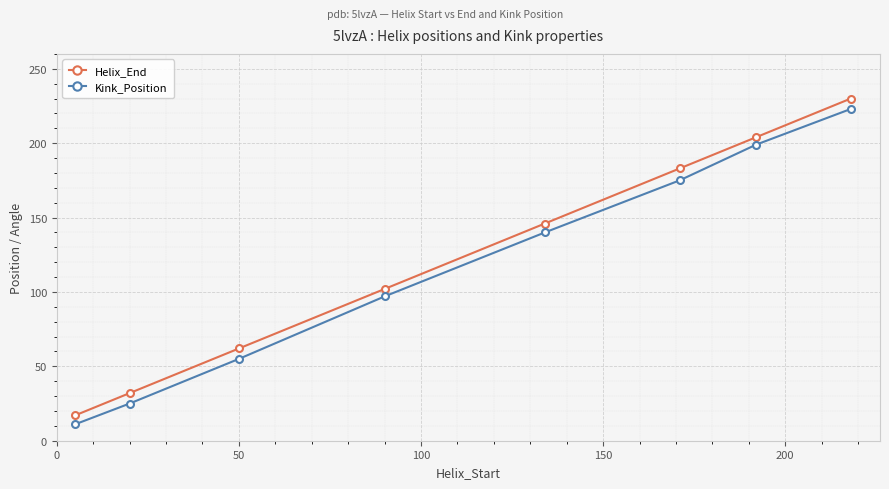

True or false: Kink_Position has more than 1 points higher than both neighbors.

False